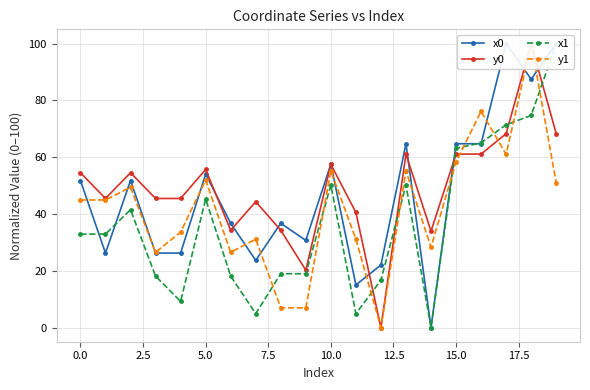

What is the sum of all y0 values?

985.6